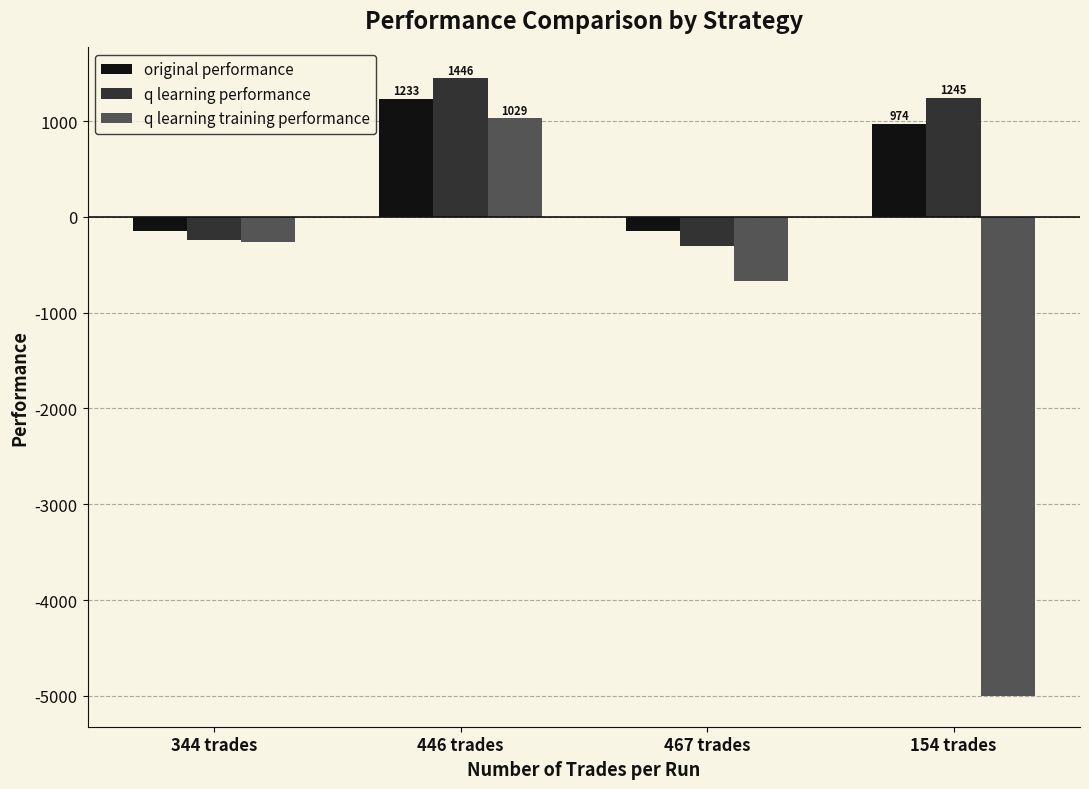

The value of q learning performance at 154 trades is 1245.3. True or false?

True